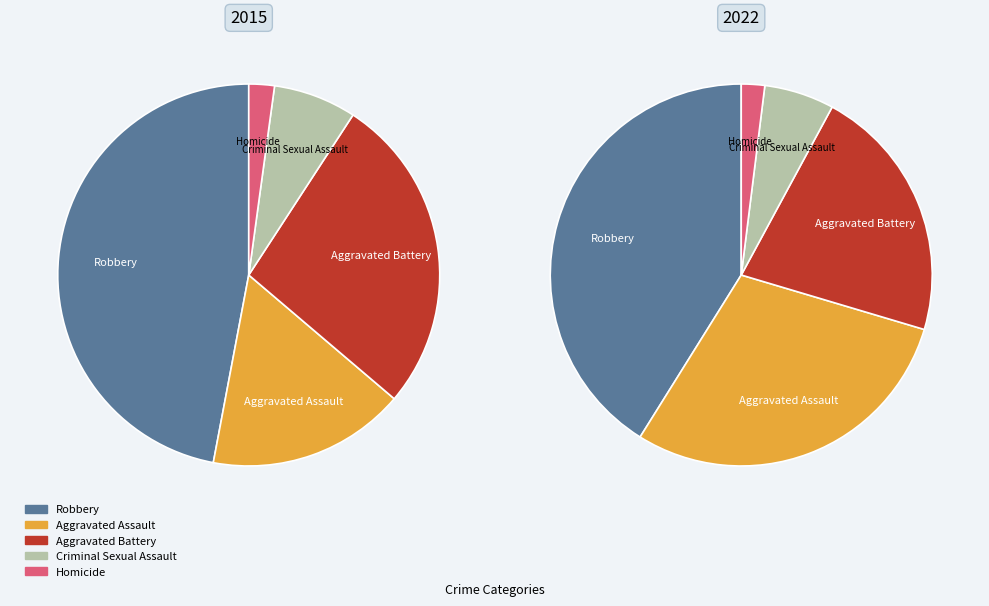

Is it true that values_2022 is 39% of the pie?

False